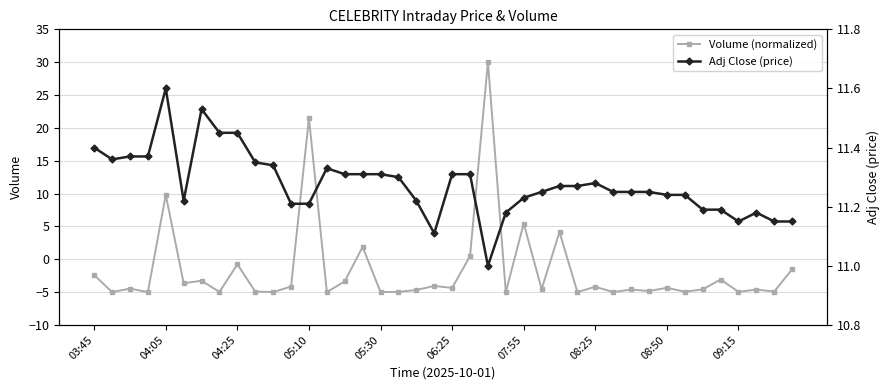

Is this an area chart (filled region under the line)?

No